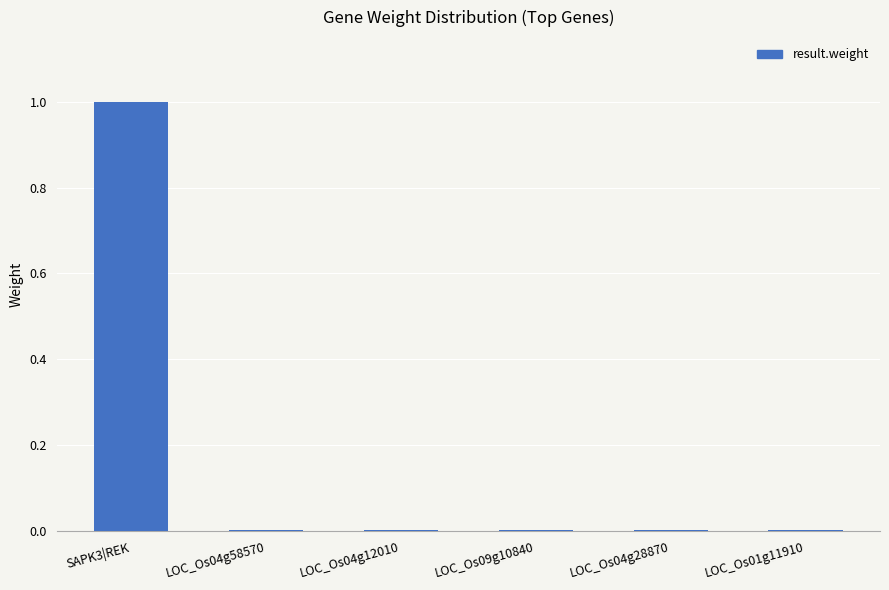

What is the greatest value displayed?

1.0